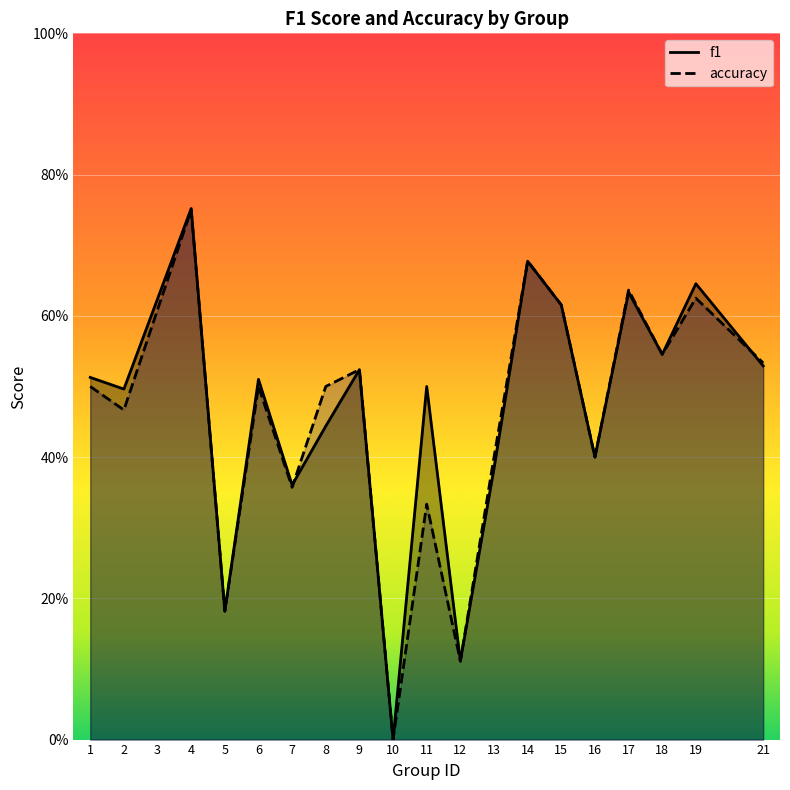

True or false: accuracy has more than 1 points higher than both neighbors.

True